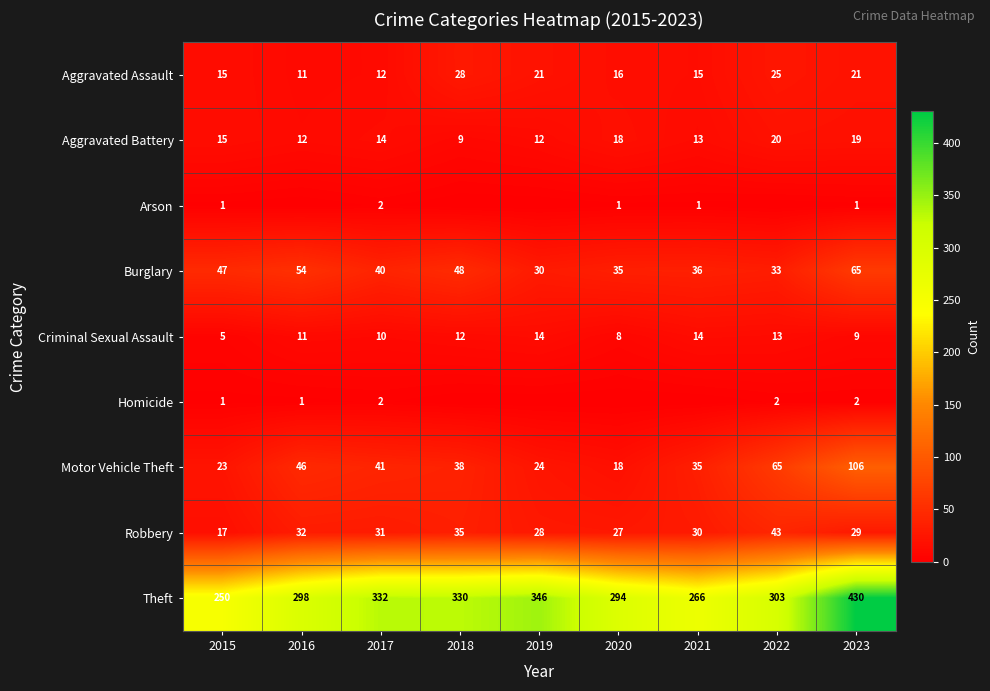

What value does the Burglary series have at 2020, to the nearest 10?

40